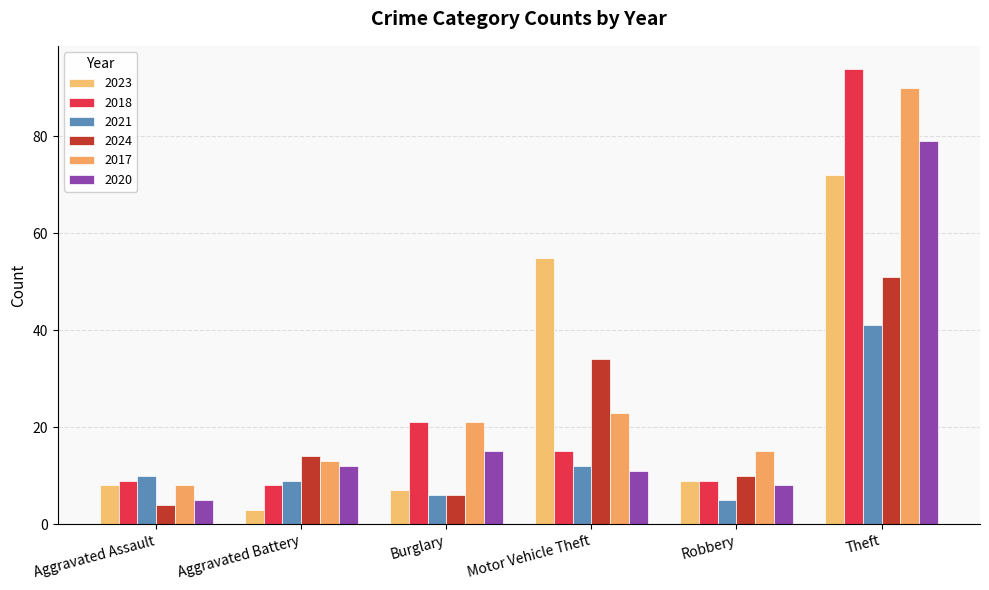

Does the chart contain stacked bars?

No